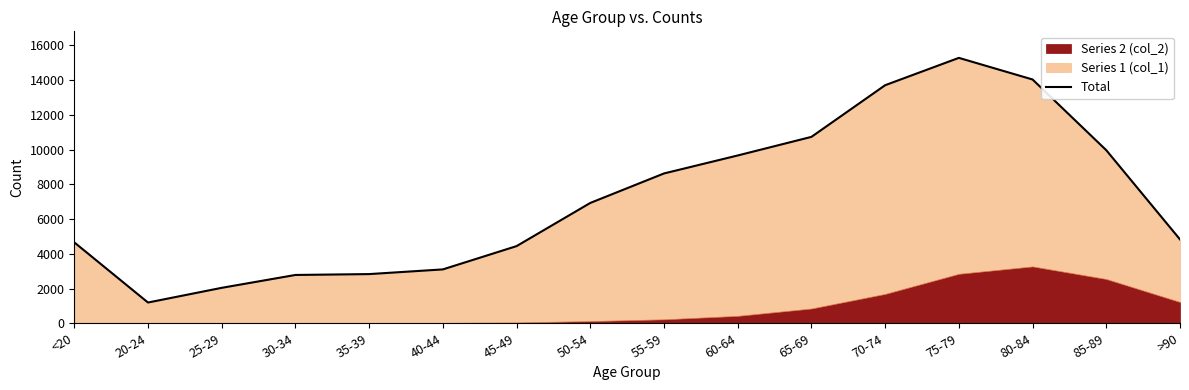

List the labels in order of value, largest first.

75-79, 80-84, 70-74, 65-69, 85-89, 60-64, 55-59, 50-54, >90, <20, 45-49, 40-44, 35-39, 30-34, 25-29, 20-24